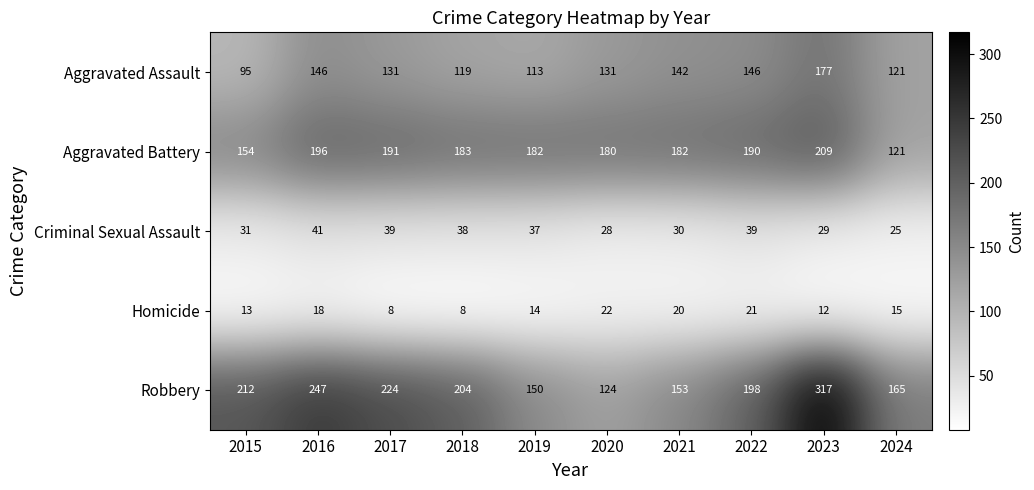

Rank the categories by Robbery value from lowest to highest.

2020, 2019, 2021, 2024, 2022, 2018, 2015, 2017, 2016, 2023